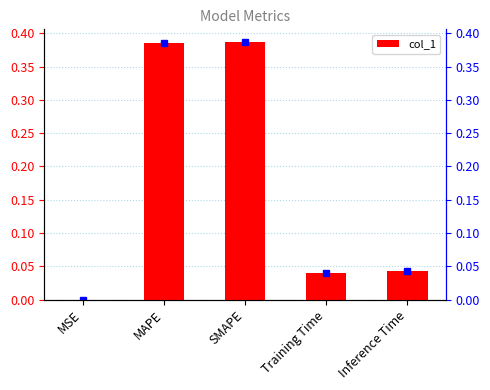

How many bars are there in total?

5